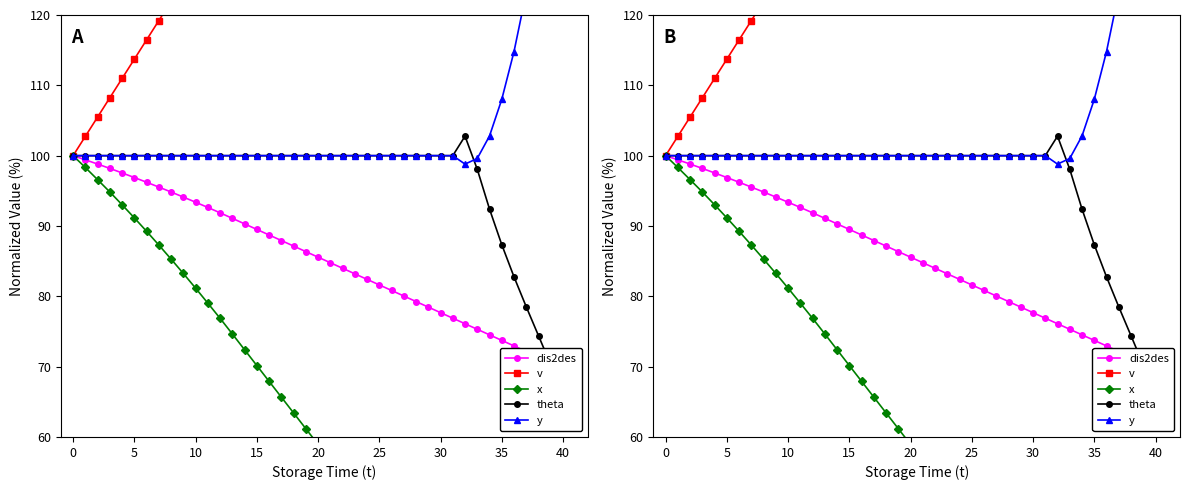

What is the minimum value shown in the chart?

19.0